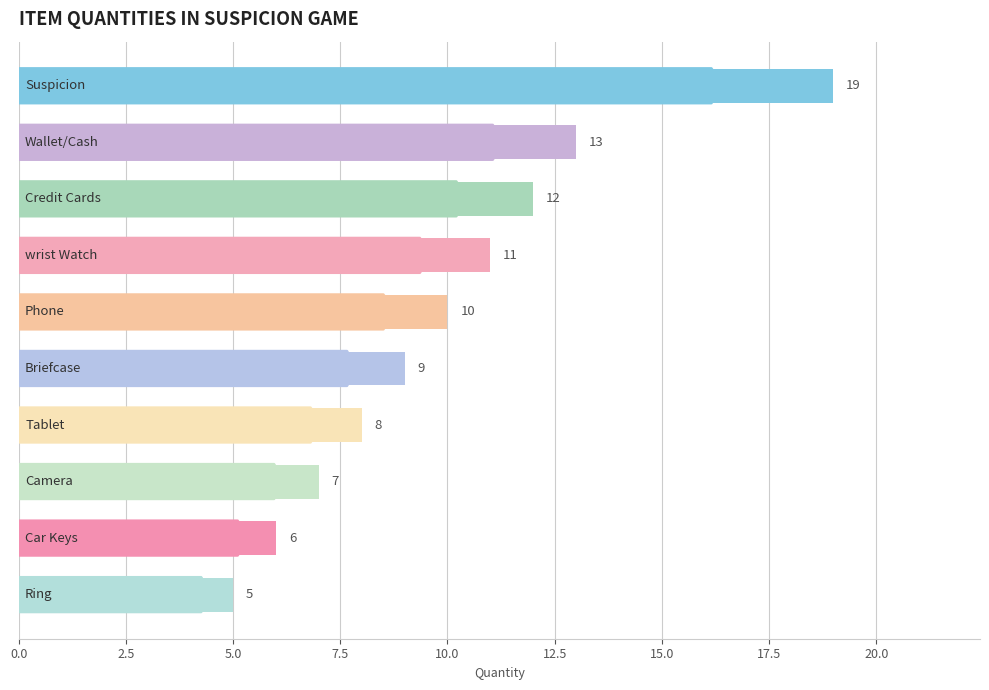

What is the difference between the maximum and minimum values?

14